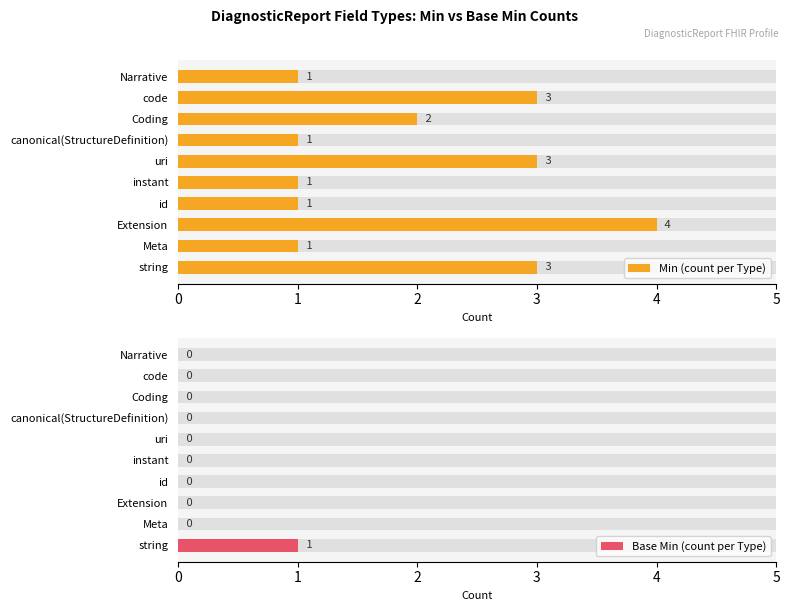

Which series changed the most between 0 and 7?

Min (count per Type)